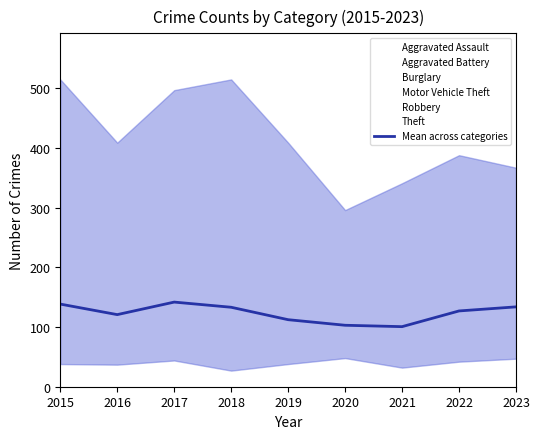

Rank the categories by value from lowest to highest.

2021, 2020, 2019, 2016, 2022, 2018, 2023, 2015, 2017